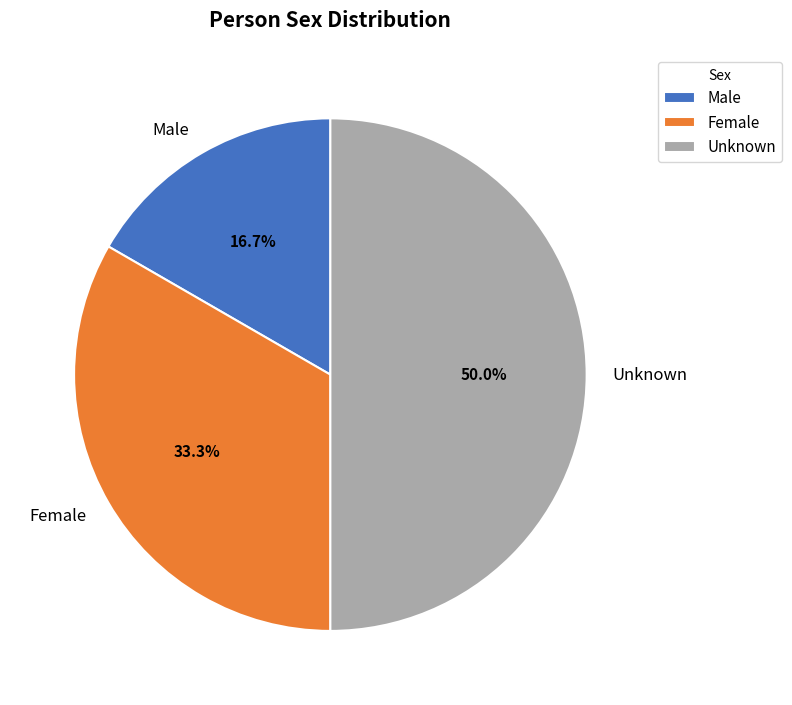

Rank the categories by value from lowest to highest.

Male, Female, Unknown